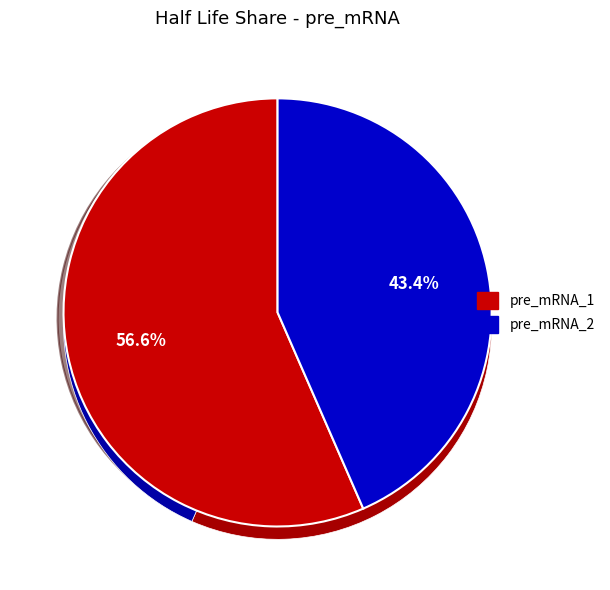

Does any single category account for the majority?

Yes